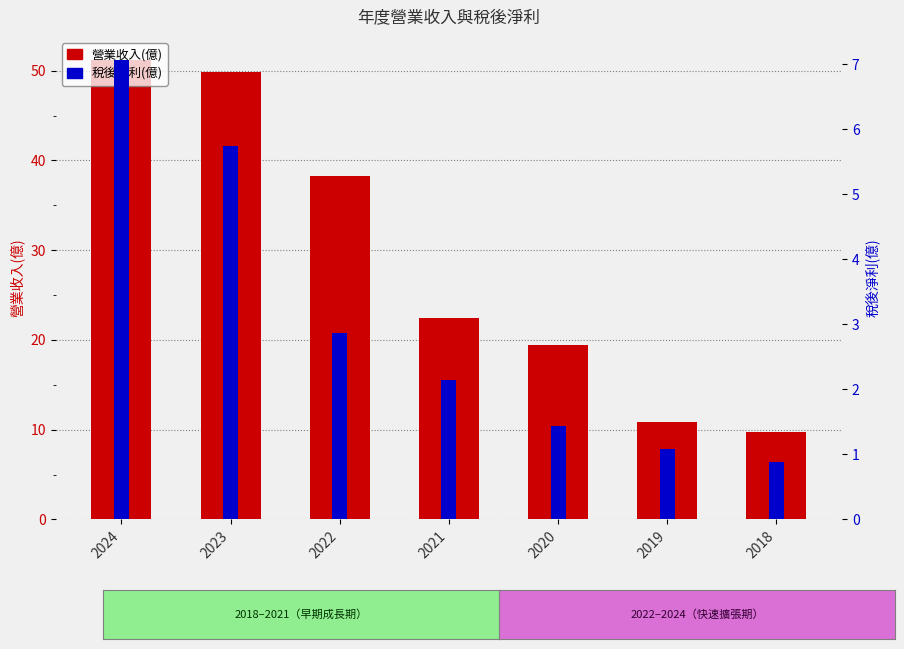

Does the chart contain stacked bars?

No